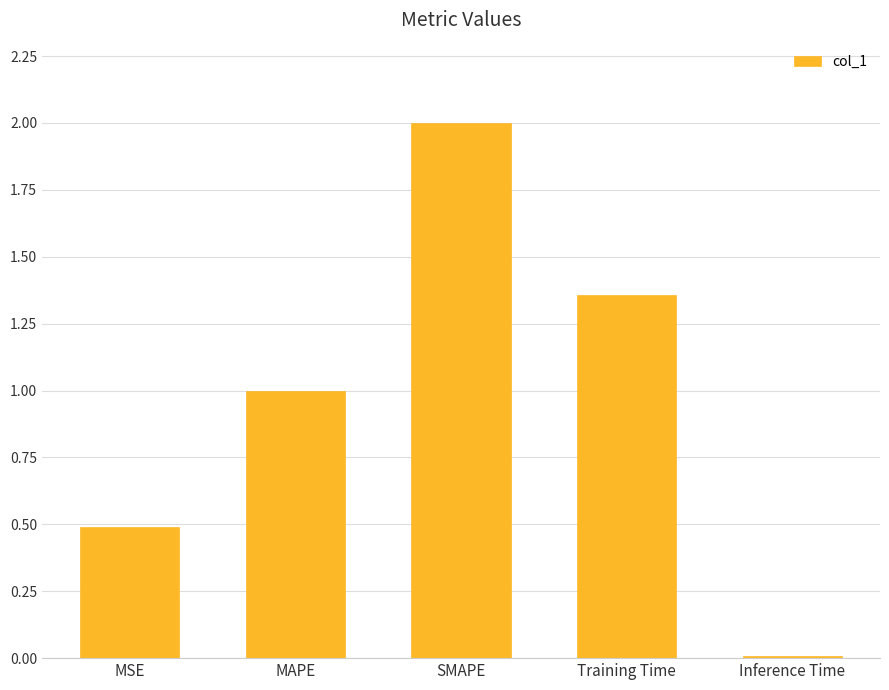

What is the sum of all values?

4.9